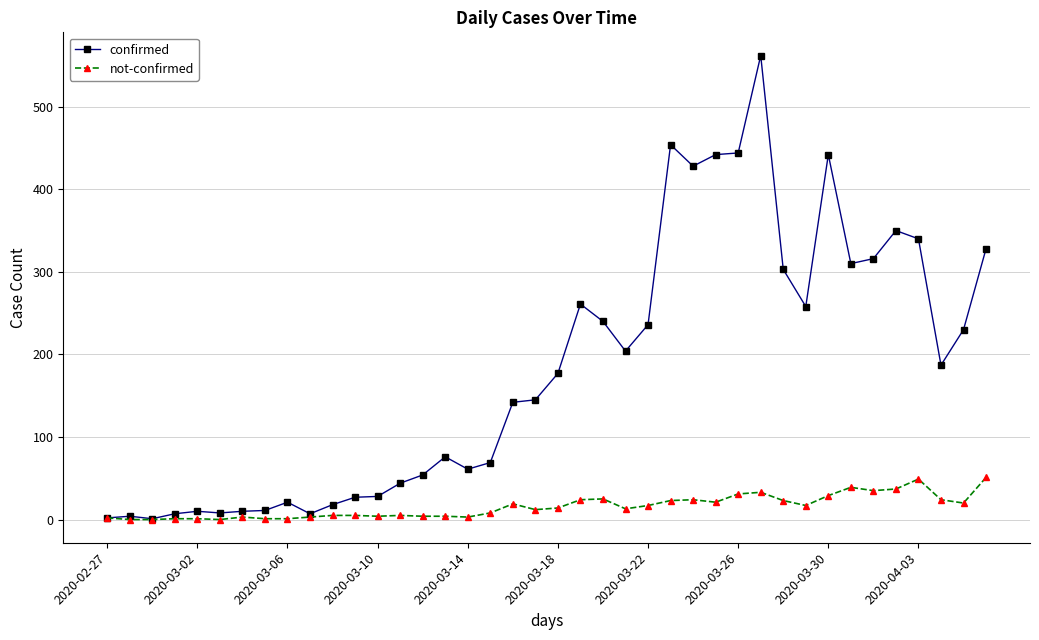

Which series has the largest total across all categories?

confirmed